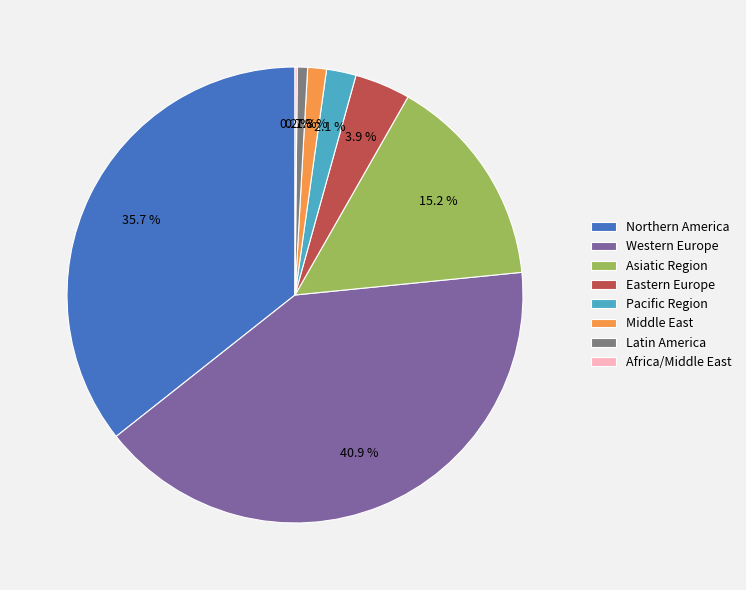

What is the ratio of the value at Pacific Region to the value at Eastern Europe?

0.5